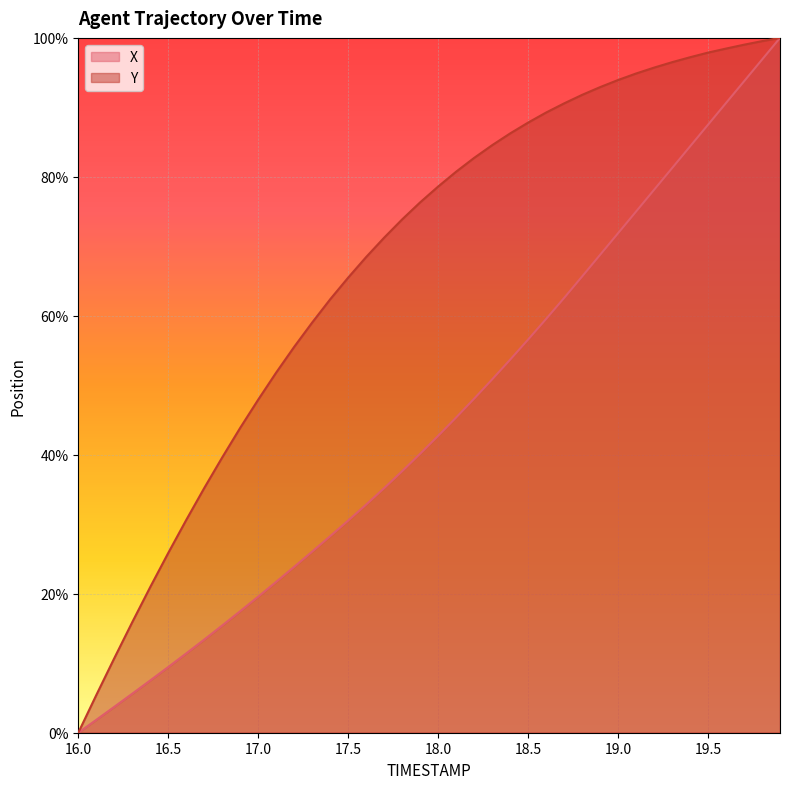

Does the chart display data point markers on the line(s)?

No